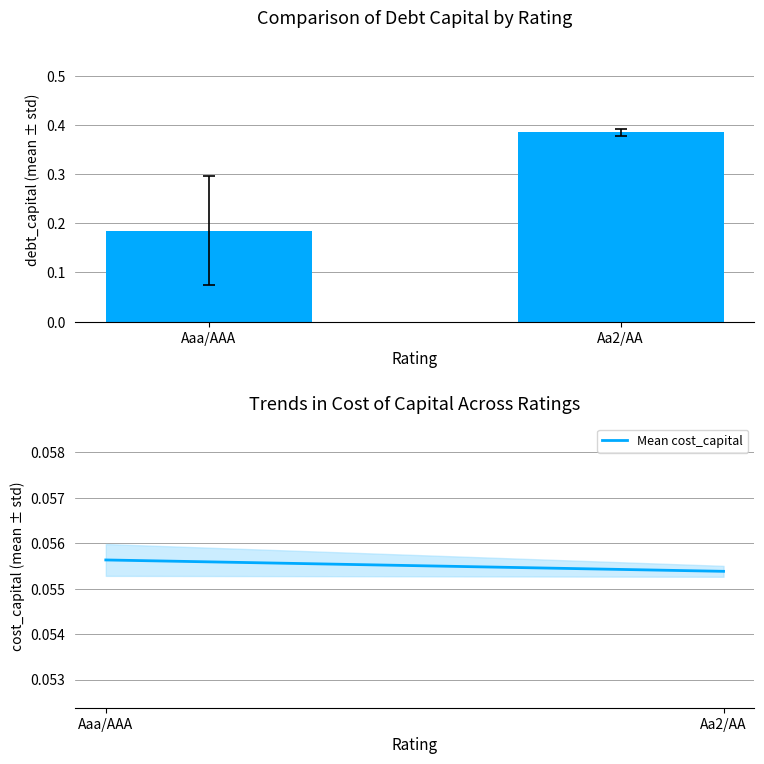

At Aaa/AAA, list the series in order from largest to smallest.

mean_debt_capital, Mean cost_capital